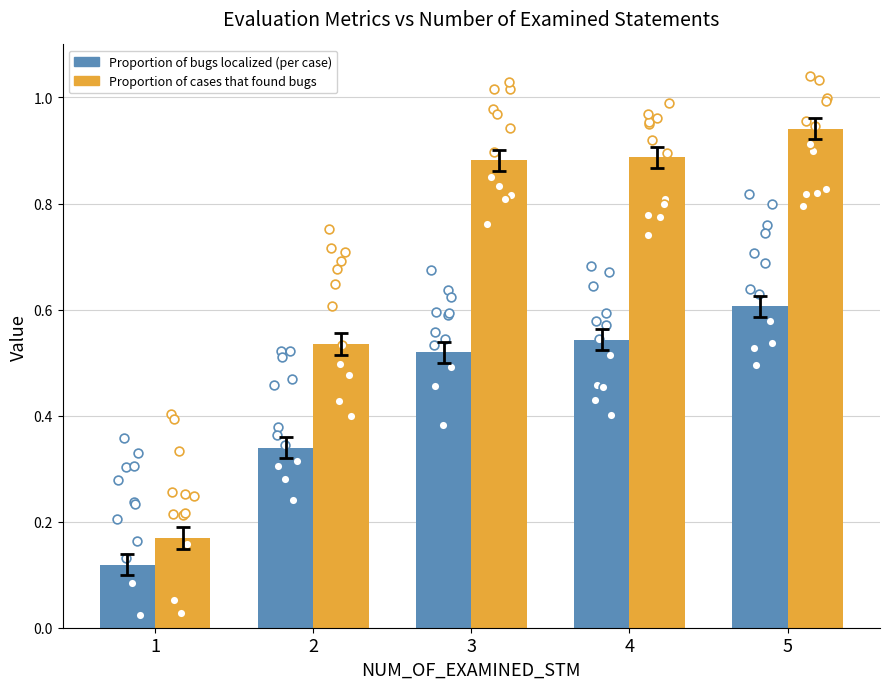

Which series reaches the maximum Y coordinate?

Proportion of cases that found bugs